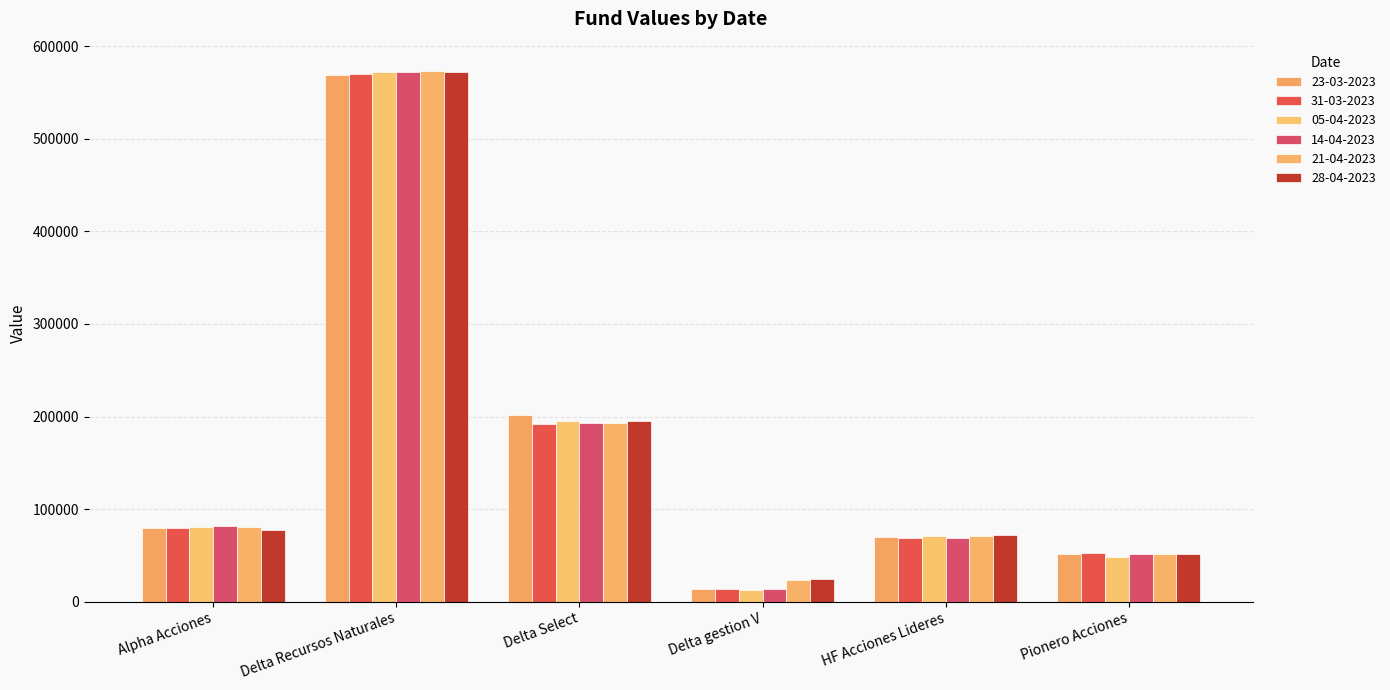

At which label is 05-04-2023 closest to 292563?

Delta Select